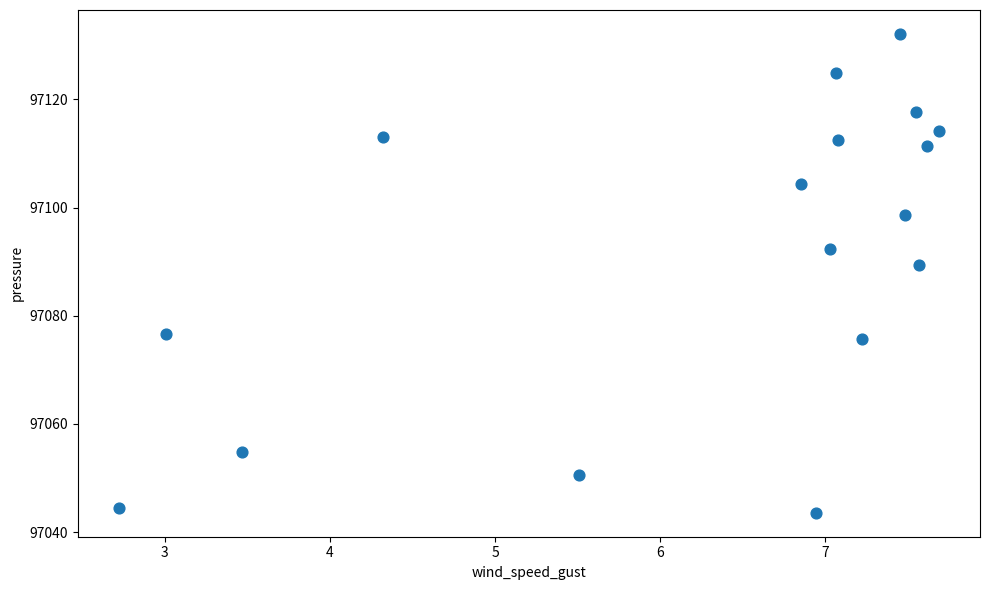

What Y value in the scatter plot is closest to 97087?

97089.4